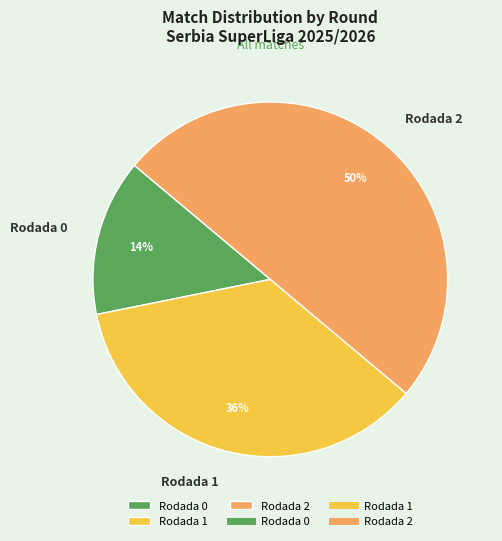

Does Rodada 0 account for over 50% of the chart?

No